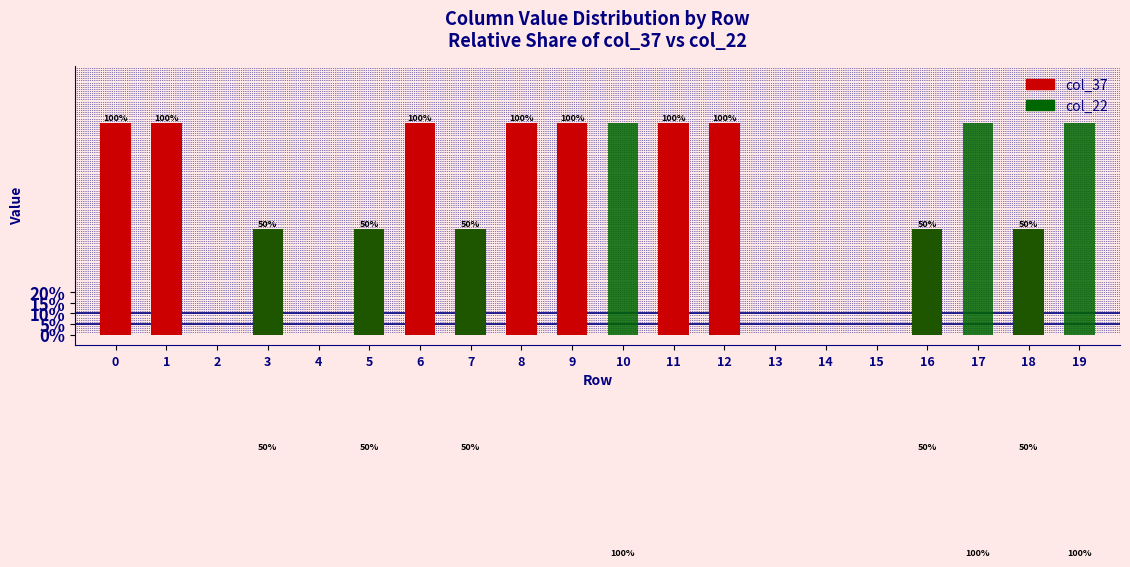

How many data points does each series have?

20